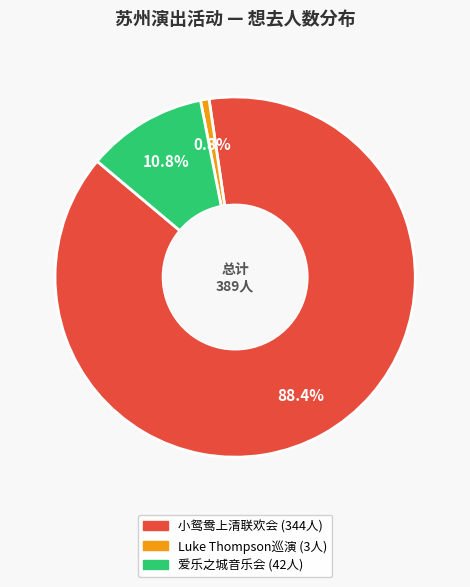

Does any single category account for the majority?

Yes